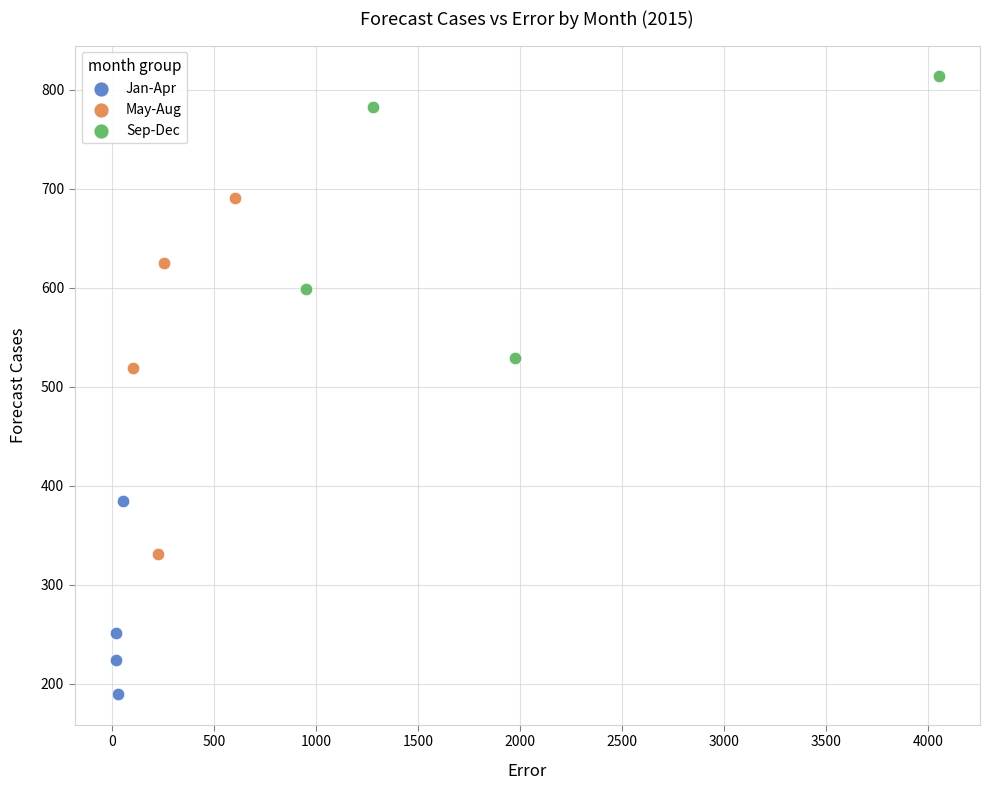

Which series contains the highest Y value?

Sep-Dec